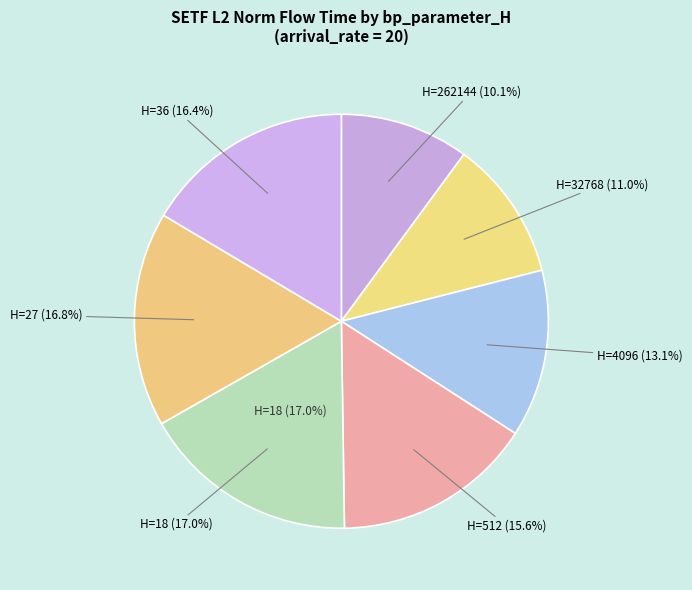

The 36 slice represents 5% of the pie. True or false?

False